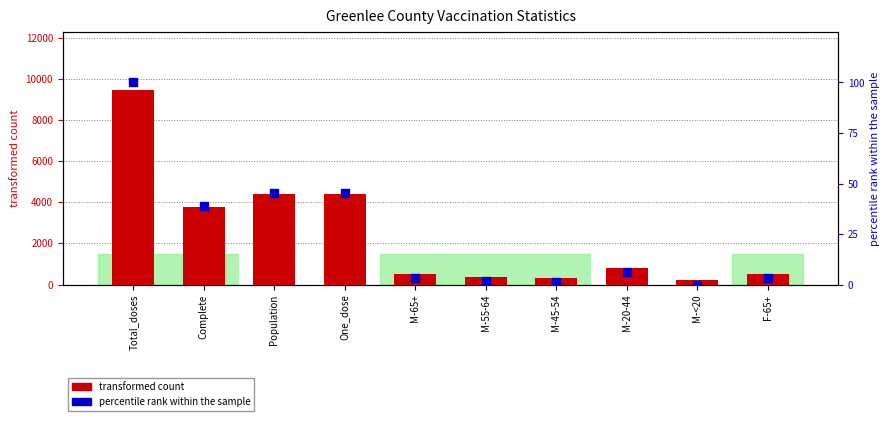

Which series has the largest total across all categories?

transformed count